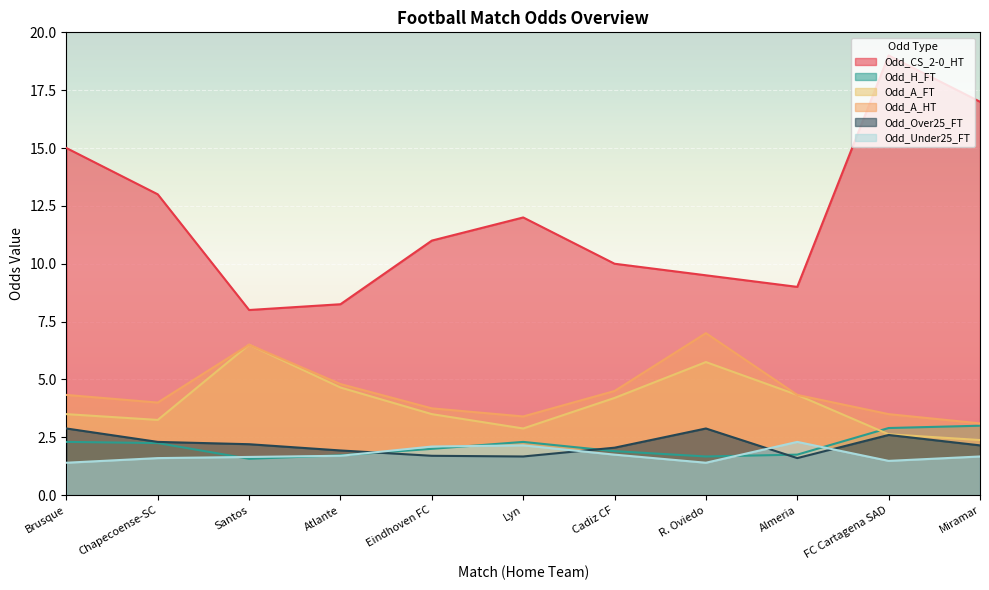

True or false: Odd_A_FT and Odd_Under25_FT cross at least once.

False